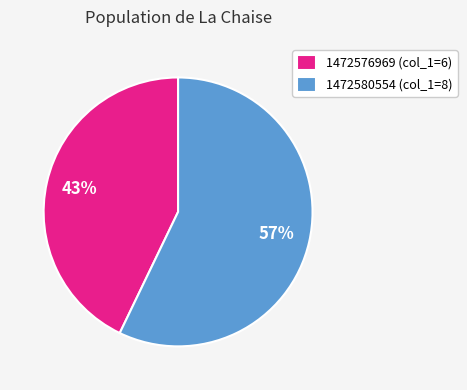

Combined, do 1472580554 (col_1=8) and 1472576969 (col_1=6) account for over 50%?

Yes